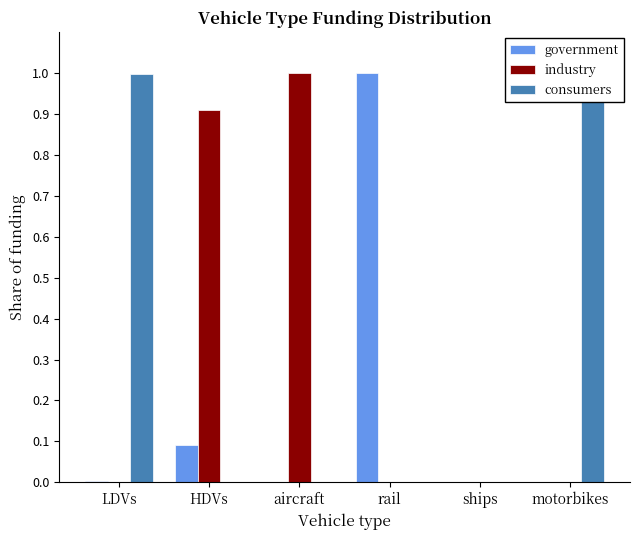

True or false: industry has a value of 1.0 at aircraft.

True